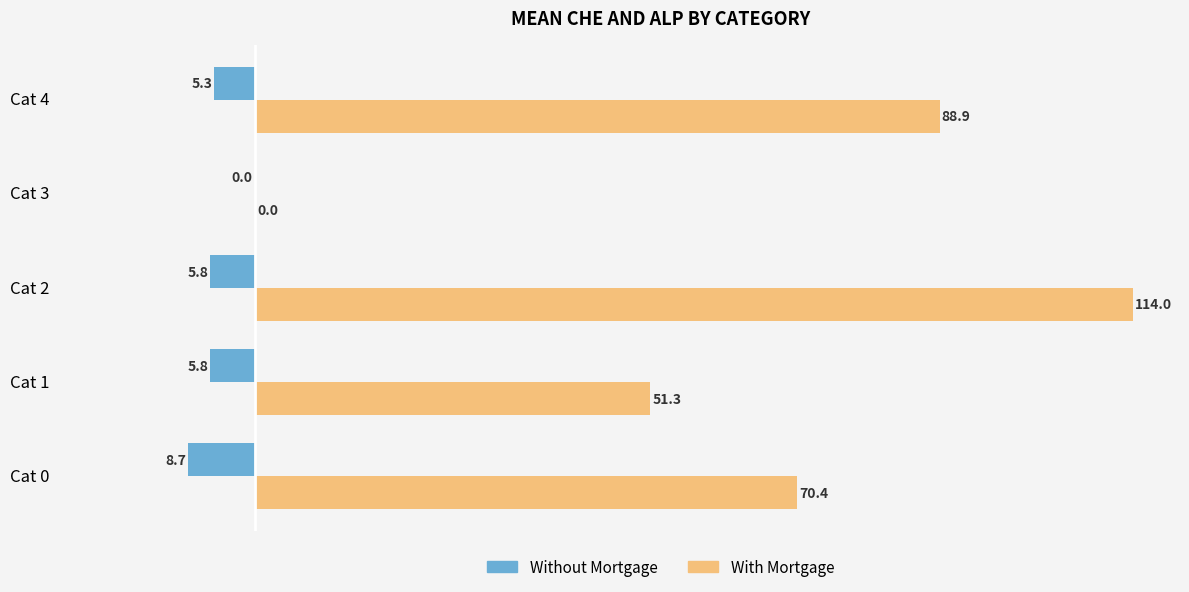

What is the sum of all With Mortgage values?

324.6